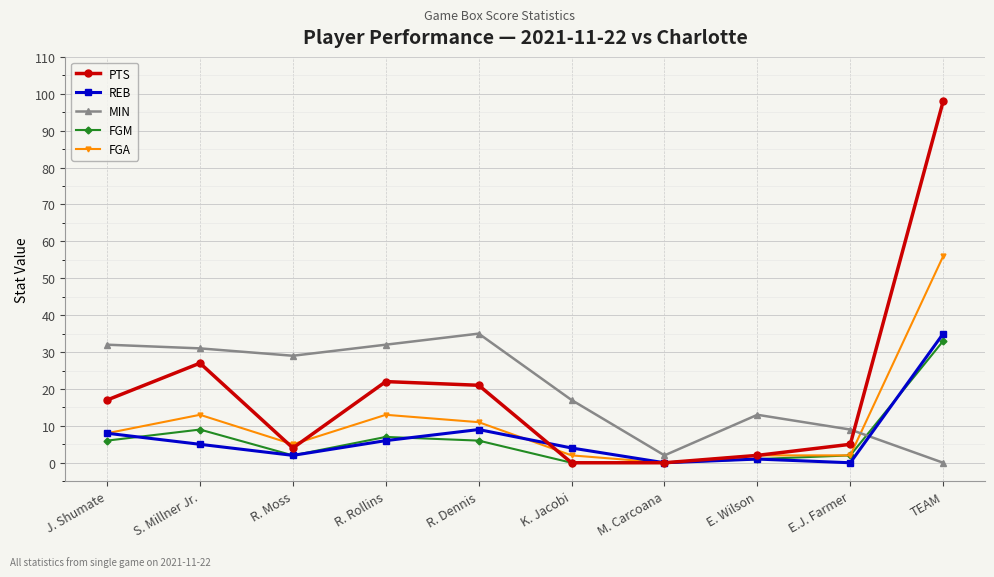

How many intersections are there between MIN and FGM?

1